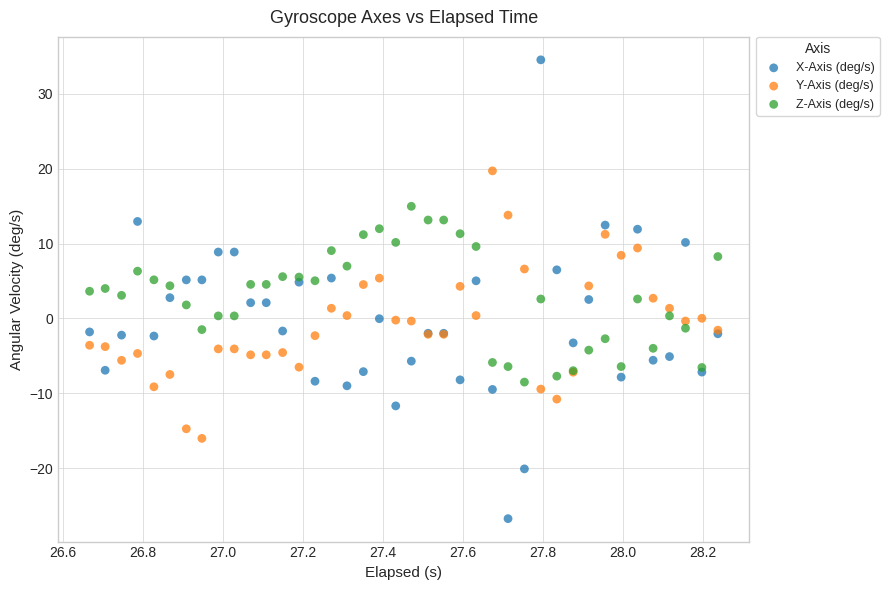

What are all the series names shown in the legend?

X-Axis (deg/s), Y-Axis (deg/s), Z-Axis (deg/s)